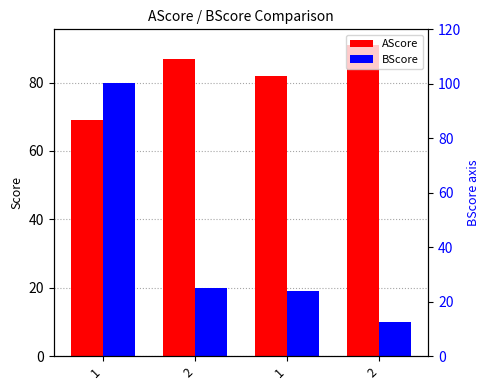

Rank the series by their maximum value, from highest to lowest.

AScore, BScore